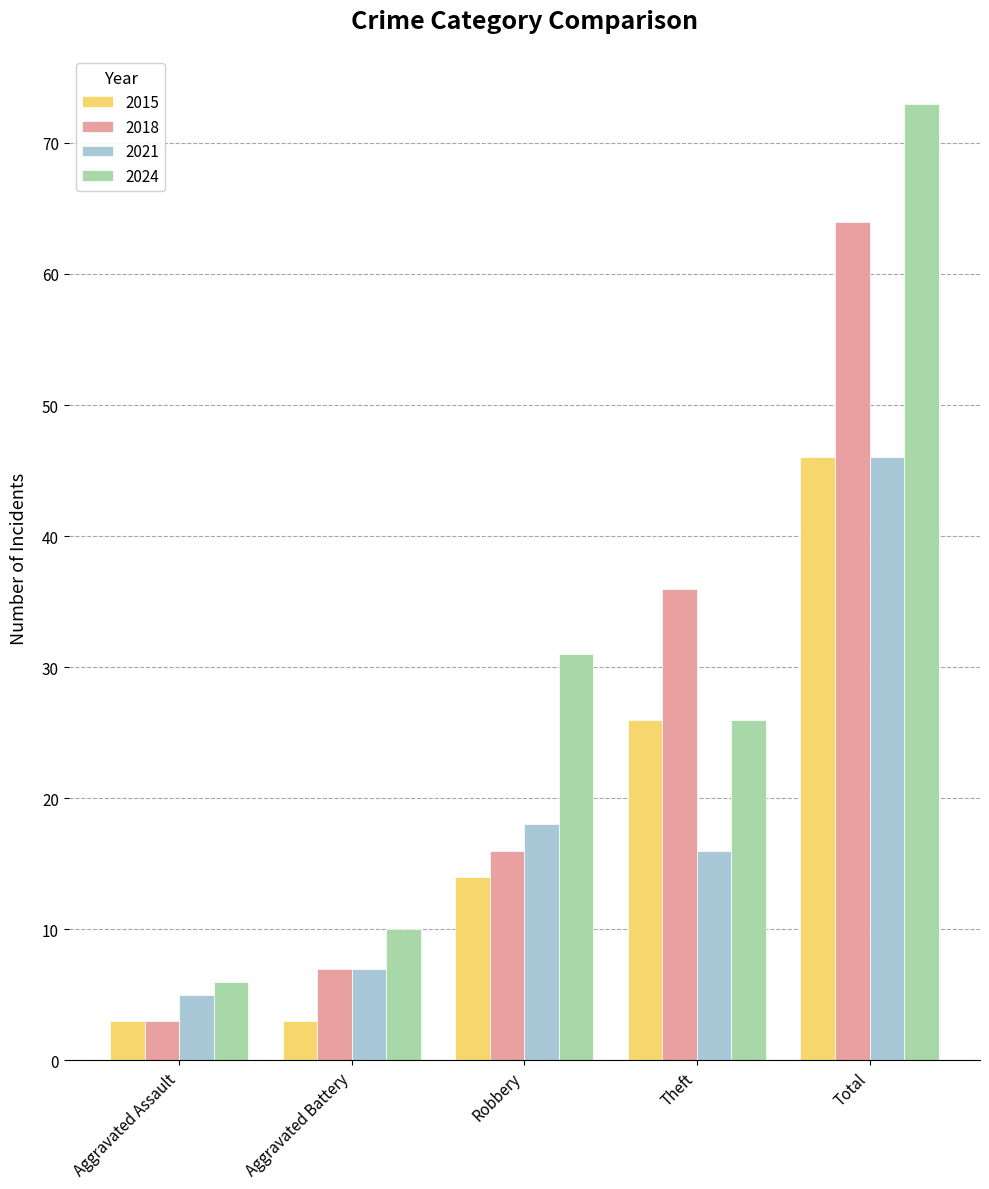

True or false: 2024 has a value of 10 at Aggravated Battery.

True